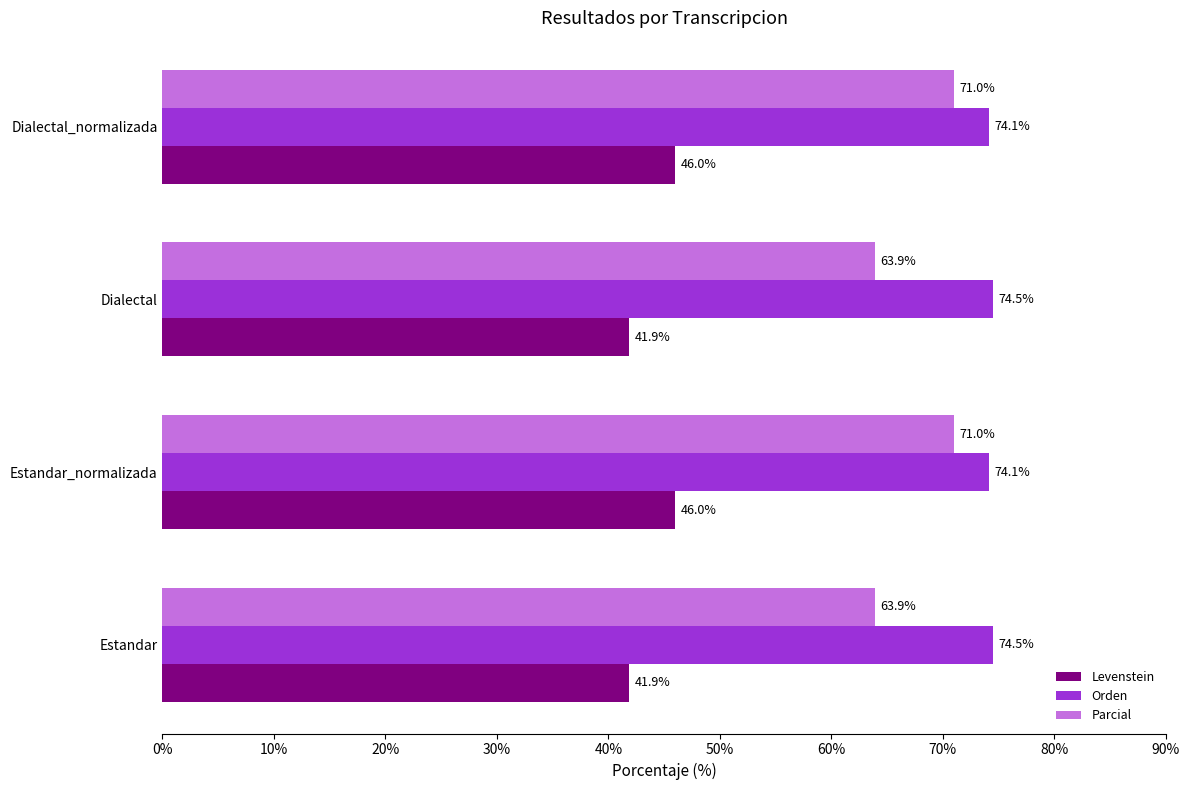

Rank the series by their maximum value, from highest to lowest.

Orden, Parcial, Levenstein